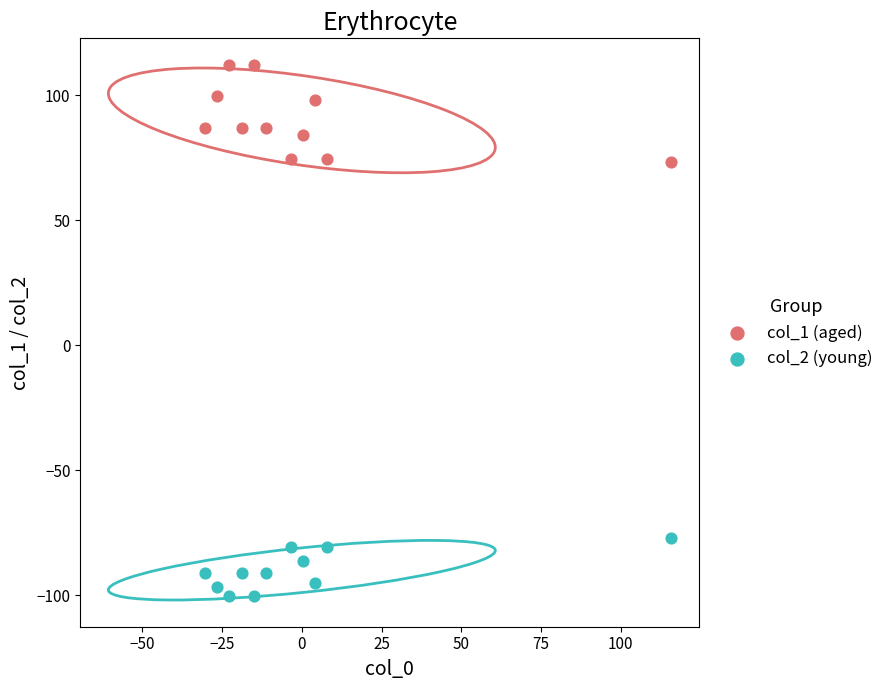

Which series contains the highest Y value?

col_1 (aged)